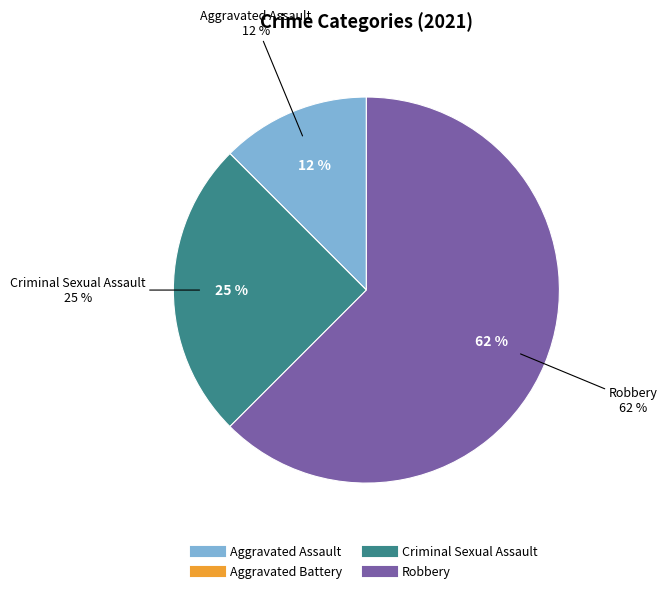

True or false: Aggravated Battery accounts for 0% of the total.

True